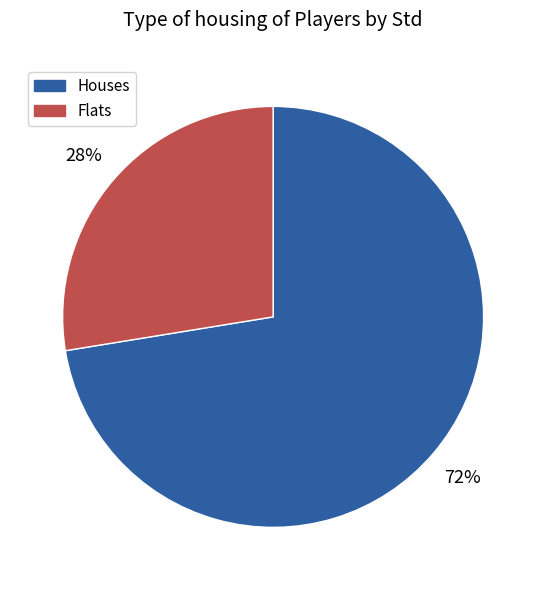

Count the number of slices in the pie.

2